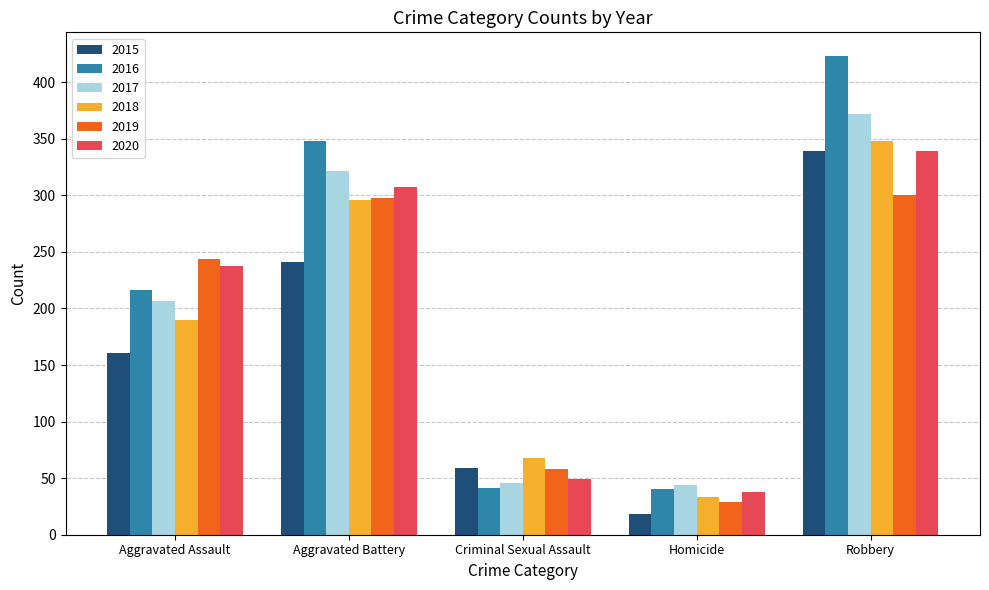

At which category is the sum across all series the highest?

Robbery